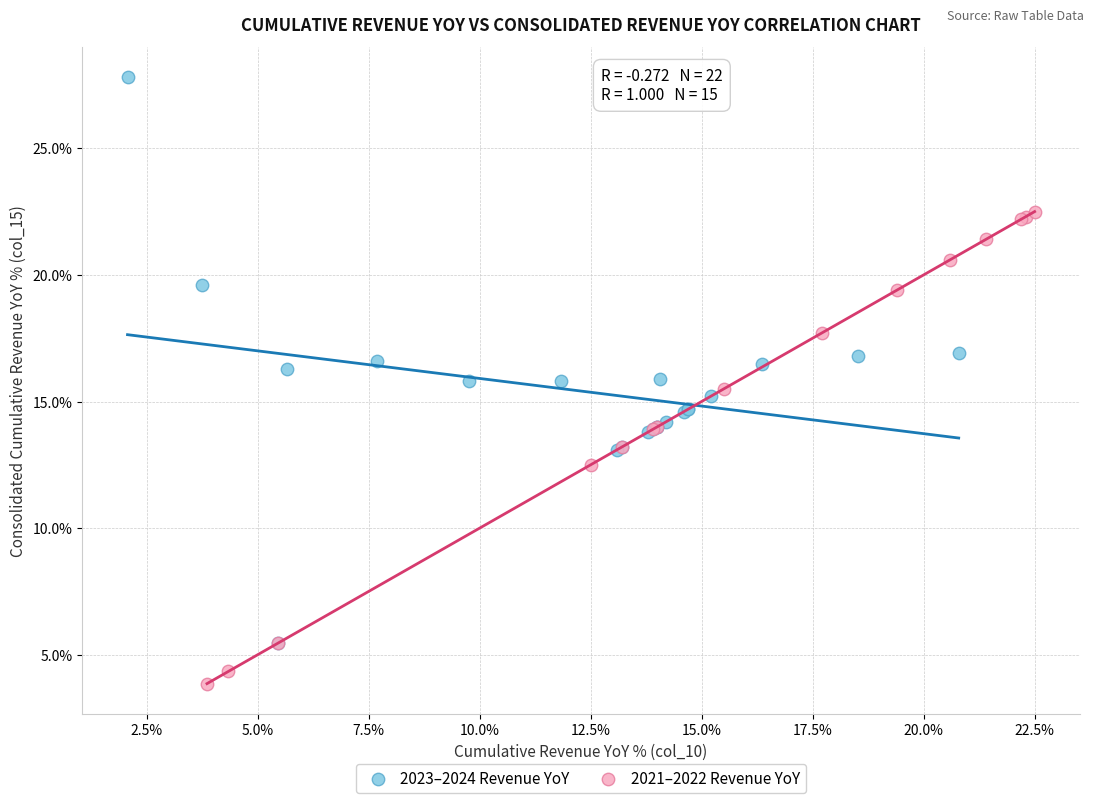

What are all the series names shown in the legend?

2023–2024 Revenue YoY, 2021–2022 Revenue YoY